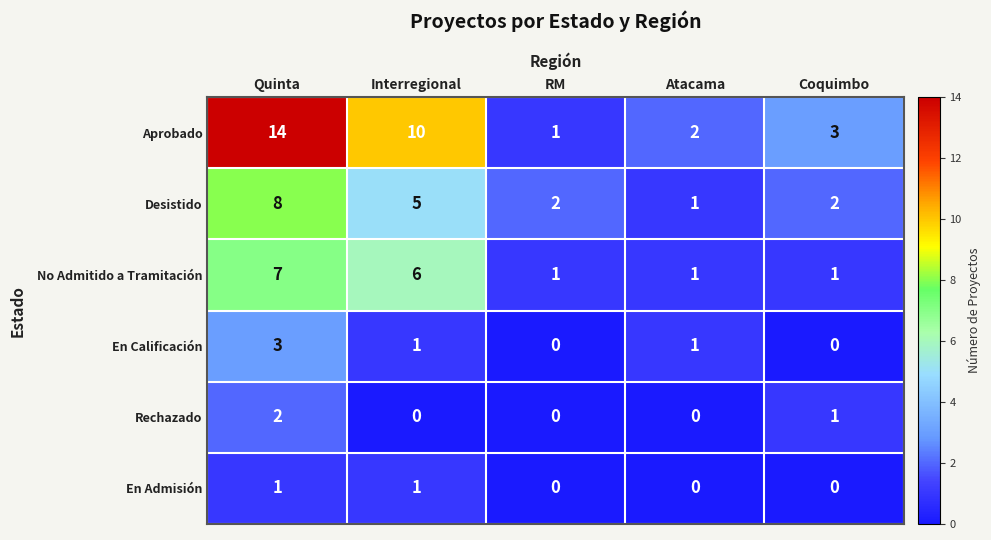

True or false: En Admisión has a value of 1 at RM.

False